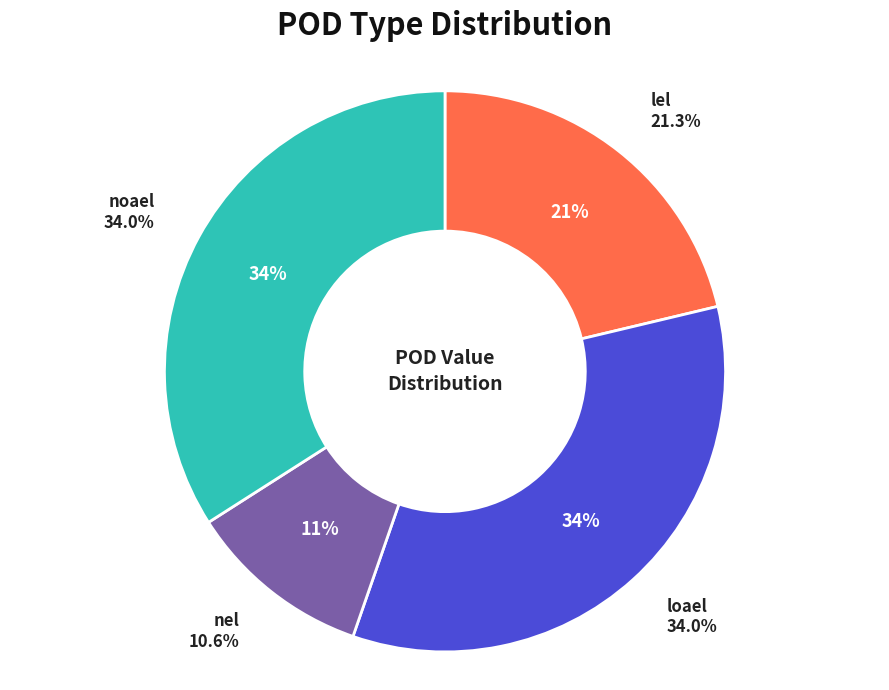

What is the change in value from lel to noael?

+900